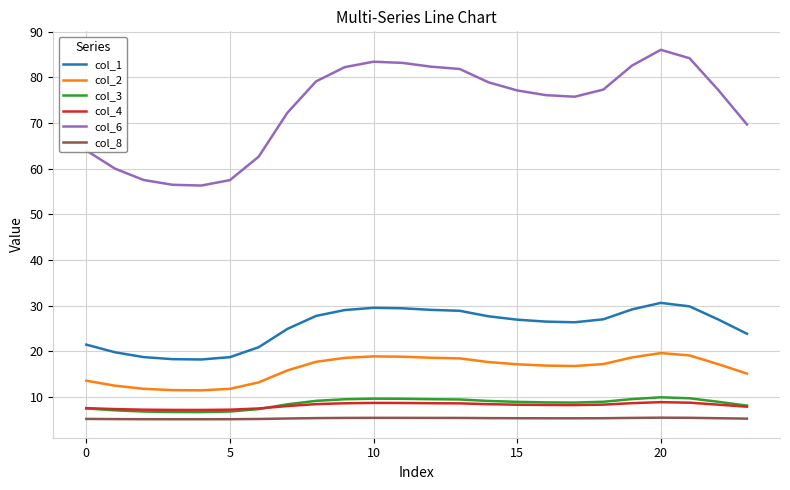

How many lines are shown in the chart?

6